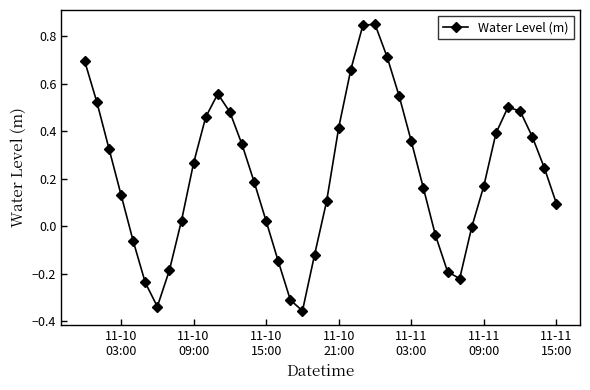

Count the number of data series in this chart.

1